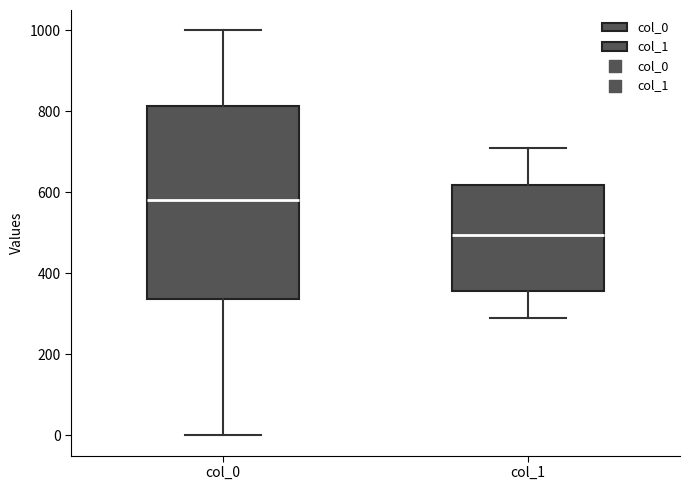

Where does the upper whisker of the box for col_1 end on the y-axis? The values are not printed on the chart, so give them approximately, as read against the axis.

700